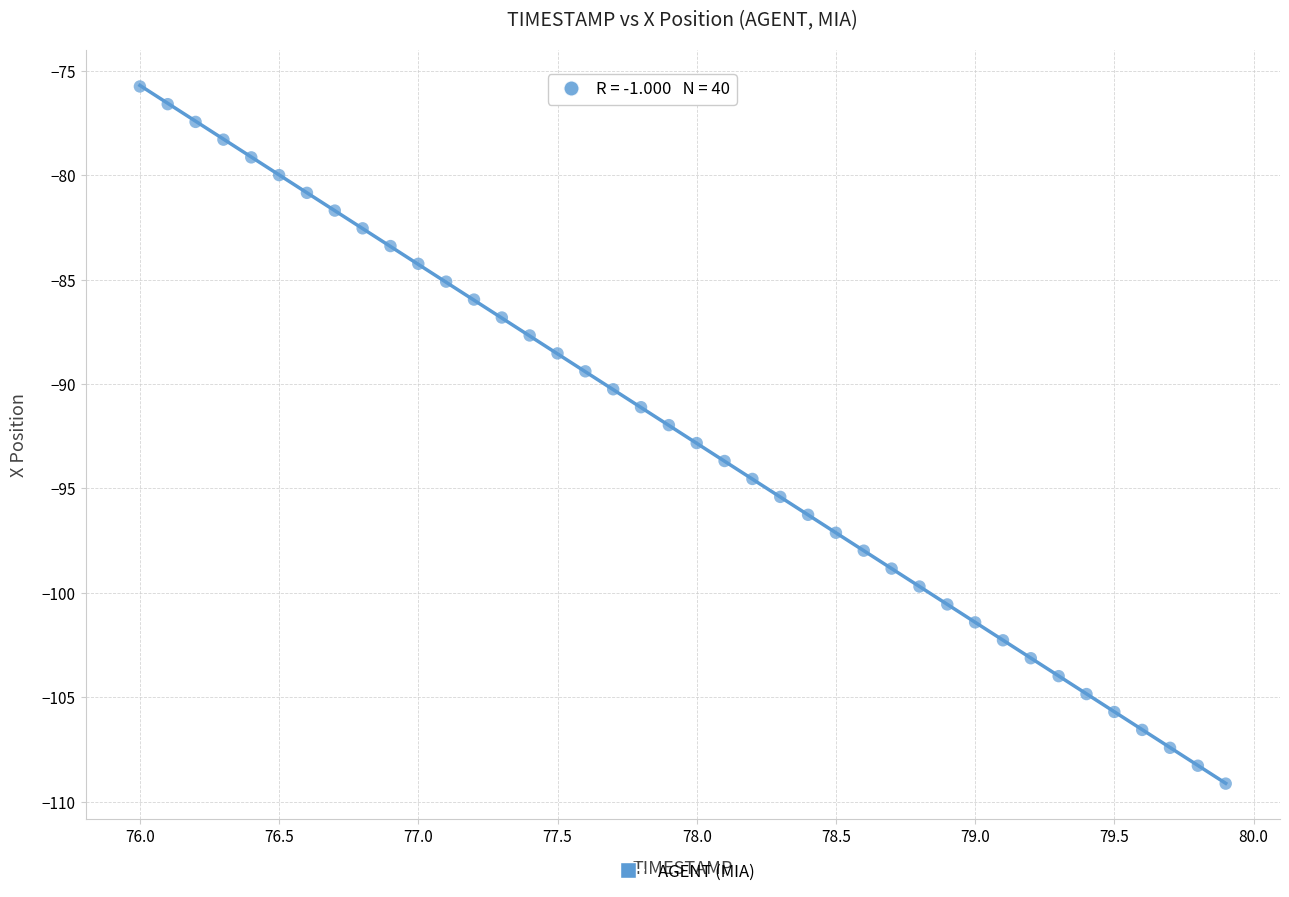

What is the range of X values (max minus min)?

3.9